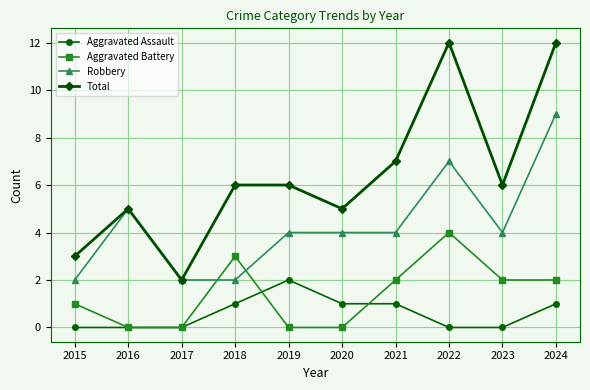

True or false: Aggravated Battery has a value of -2 at 2020.

False